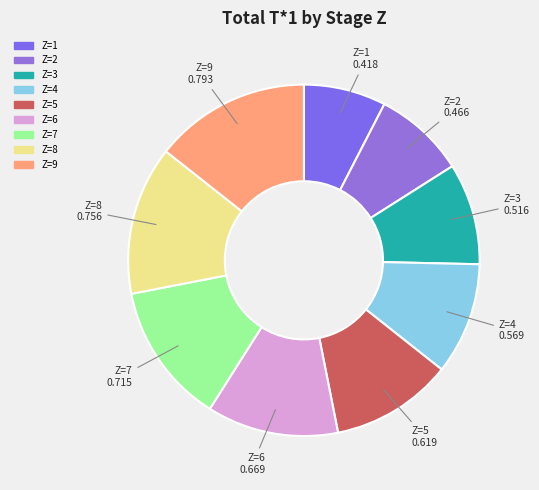

Which slice is the largest?

Z=9